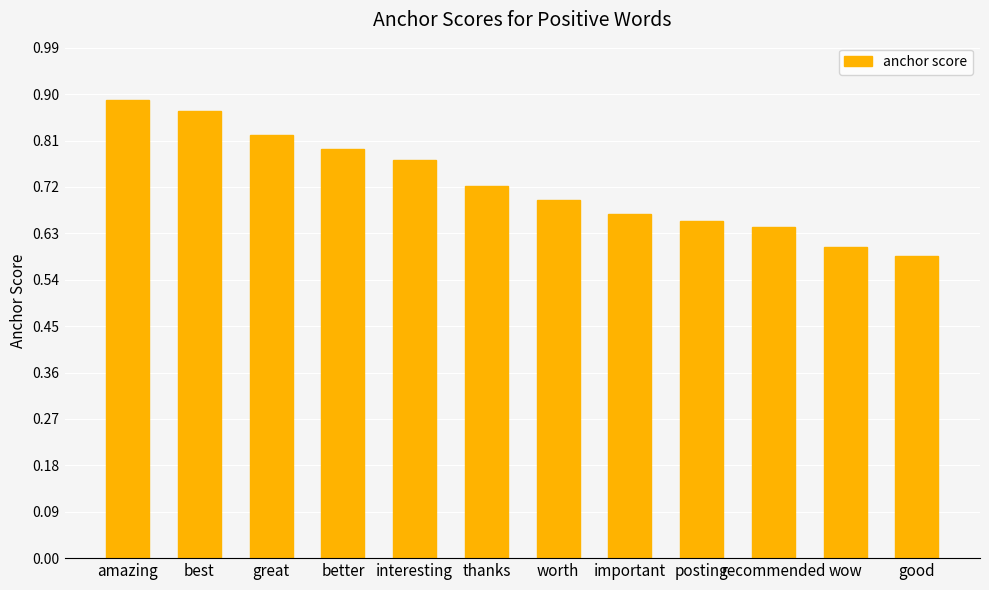

Is it true that the value at amazing is 1.3?

False